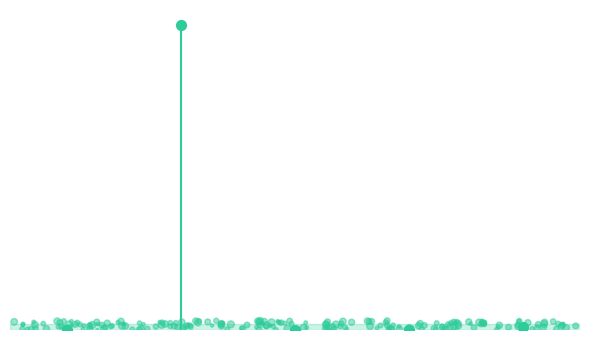

Between MSE and Inference Time, which is larger?

Inference Time